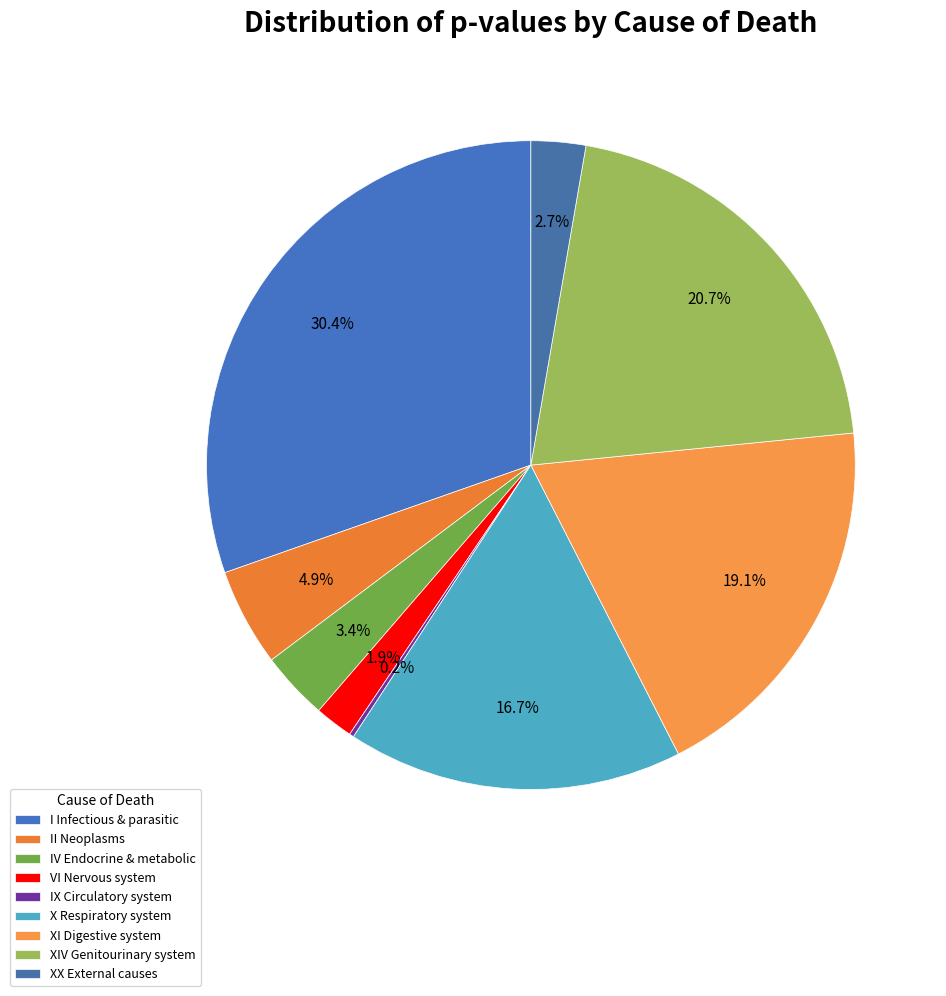

Rank the categories by value from highest to lowest.

I Certain infectious and parasitic diseases, XIV Diseases of the genitourinary system, XI Diseases of the digestive system, X Diseases of the respiratory system, II Neoplasms, IV Endocrine, nutritional and metabolic diseases, XX External causes of morbidity and mortality, VI Diseases of the nervous system, IX Diseases of the circulatory system